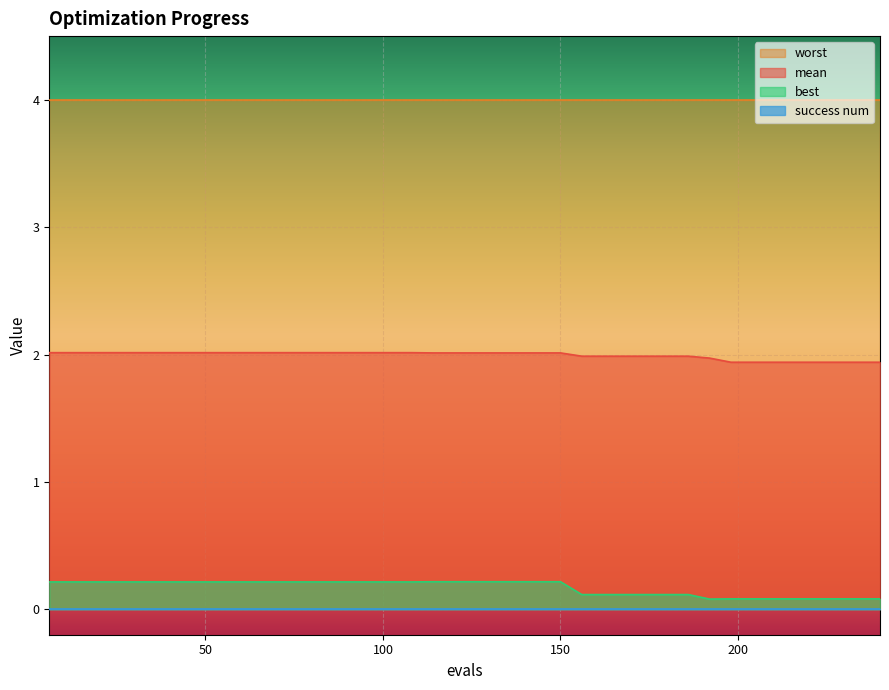

Which series has the widest spread of values?

best